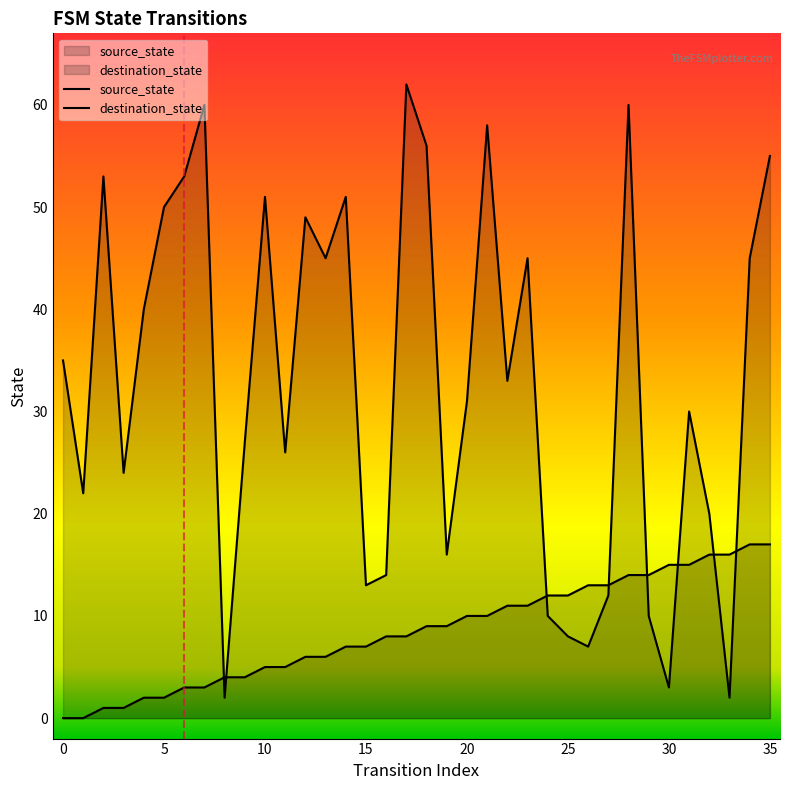

Which category has the lowest value in the destination_state series?

8